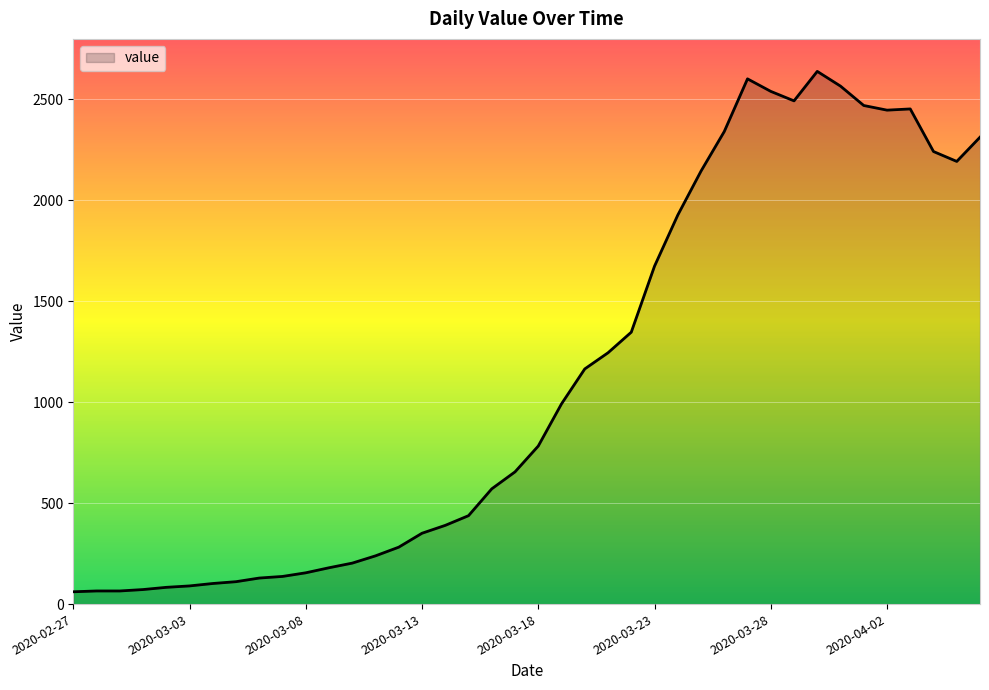

What is the maximum value shown in the chart?

2639